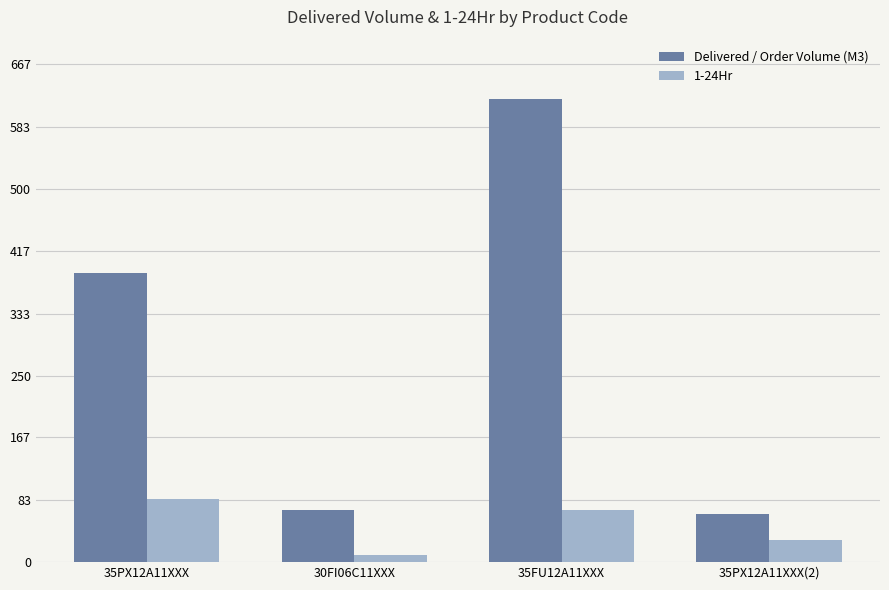

What position from the left is 35PX12A11XXX?

1